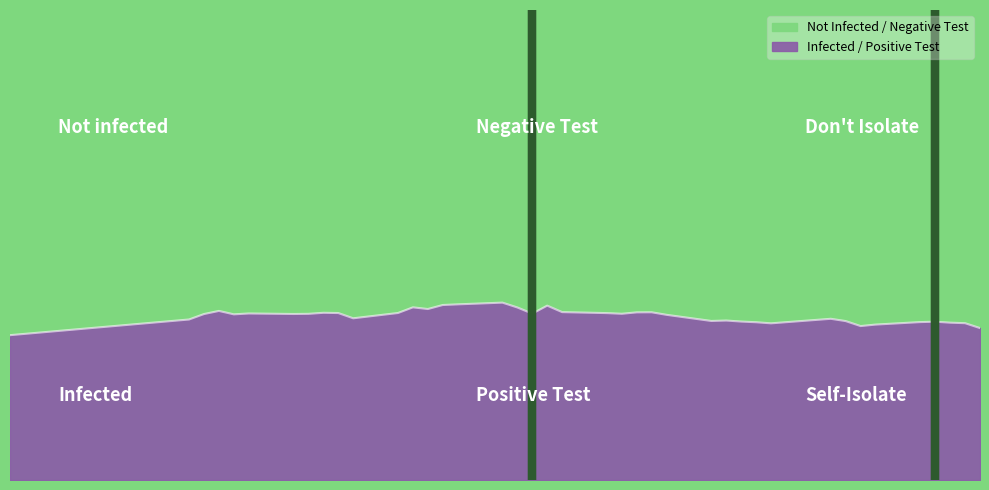

Rank the categories by value from highest to lowest.

2015-02-03, 2015-01-31, 2015-01-30, 2015-02-06, 2015-01-28, 2015-02-04, 2015-01-29, 2015-01-15, 2015-02-07, 2015-02-13, 2015-02-12, 2015-01-22, 2015-01-27, 2015-01-23, 2015-02-10, 2015-01-17, 2015-02-05, 2015-02-11, 2015-01-21, 2015-01-20, 2015-01-14, 2015-01-16, 2015-02-14, 2015-01-24, 2015-02-25, 2015-01-13, 2015-02-18, 2015-02-17, 2015-02-26, 2015-02-19, 2015-03-04, 2015-03-03, 2015-02-20, 2015-03-05, 2015-03-06, 2015-02-21, 2015-02-28, 2015-02-27, 2015-03-07, 2015-01-01